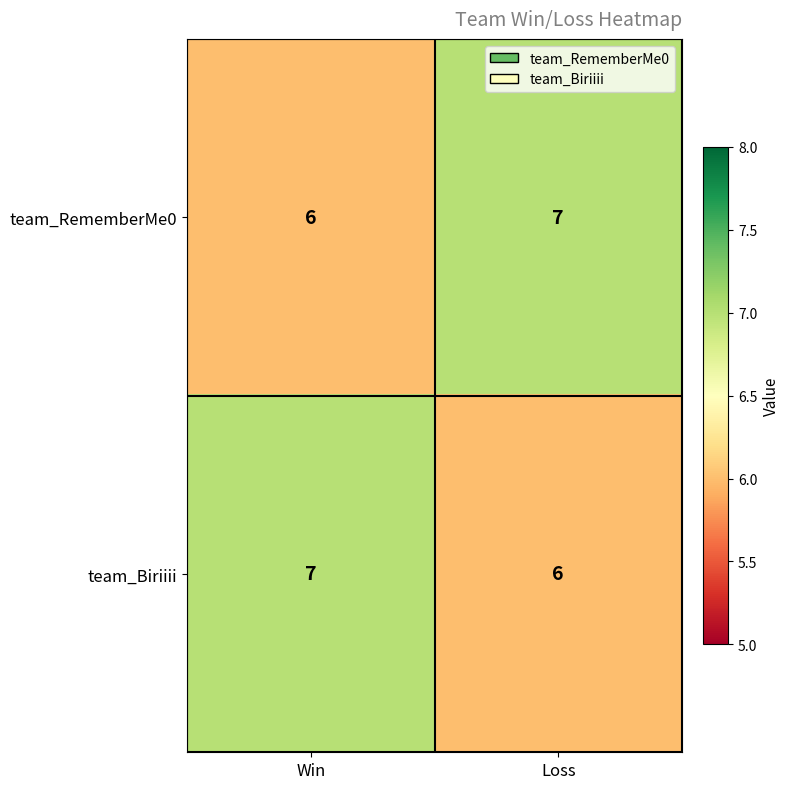

Where is team_Biriiii nearest to the value 6?

Loss